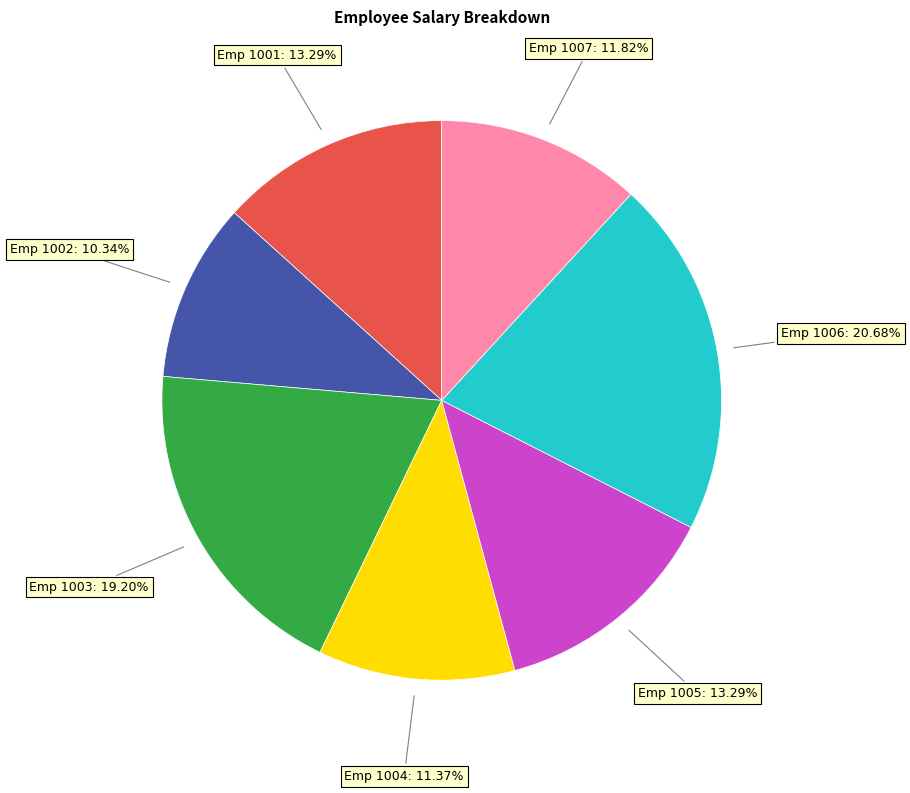

Count the number of slices in the pie.

7